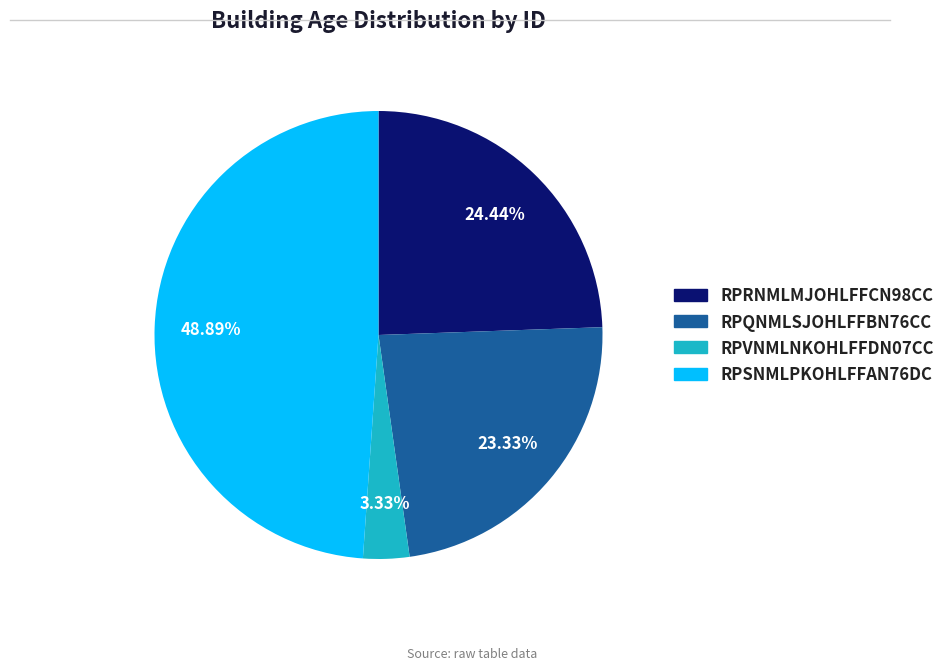

To the nearest percent, what portion does RPVNMLNKOHLFFDN07CC represent?

3%